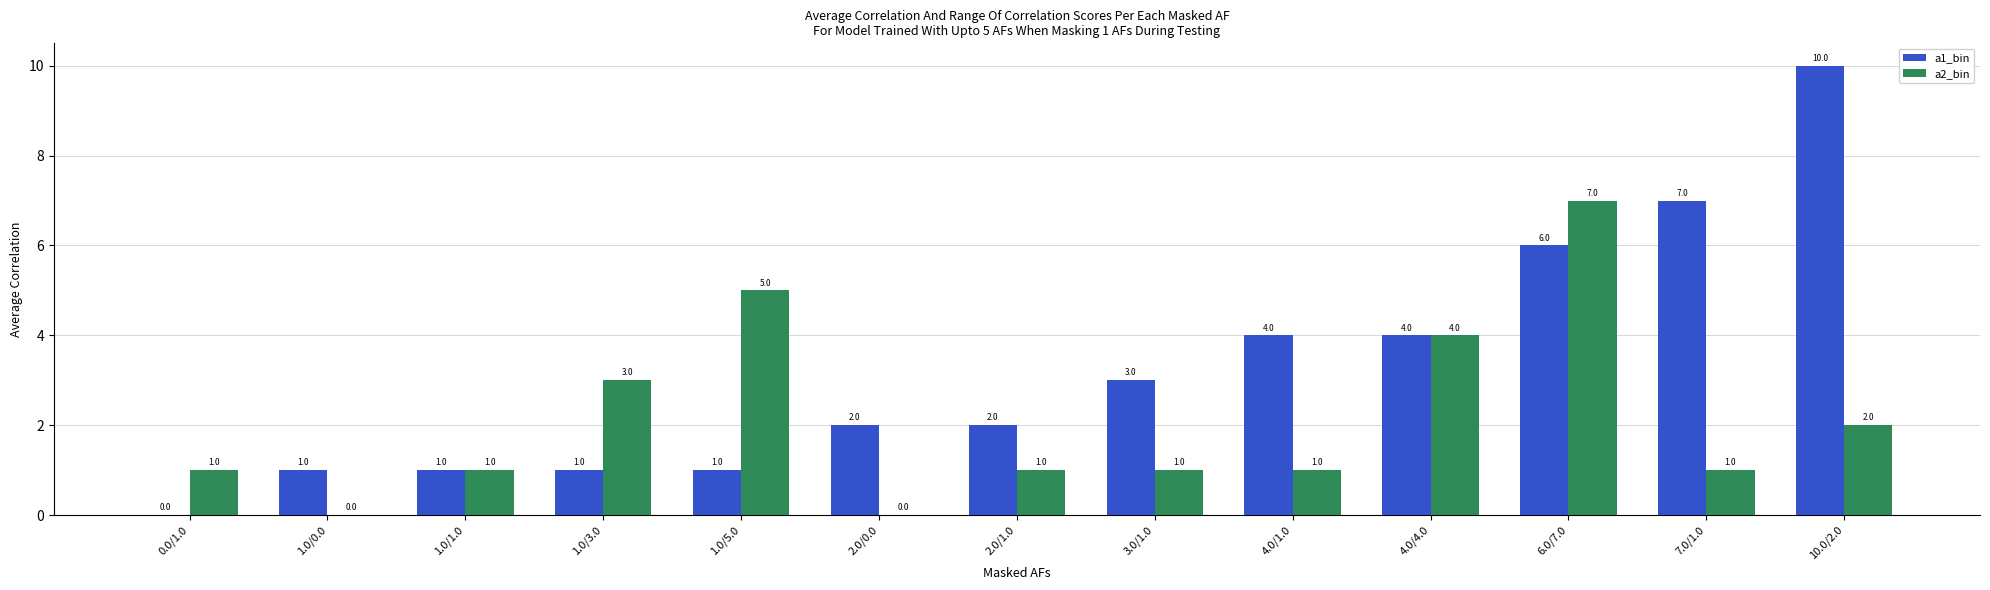

What is the highest value of the a1_bin series?

10